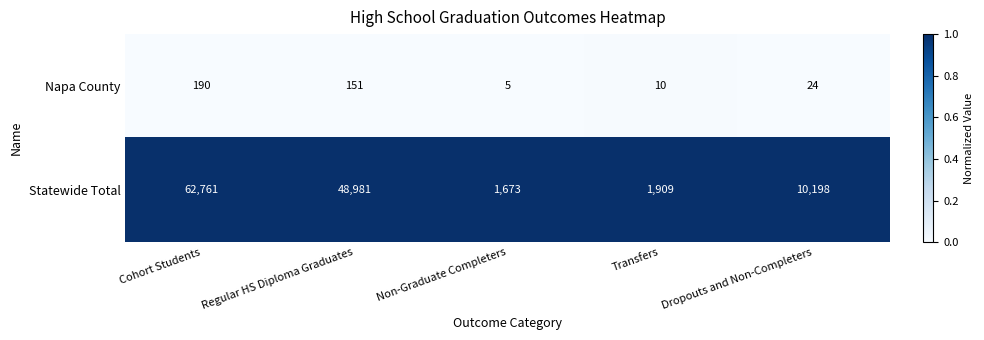

What is the difference between the highest and lowest values at Non-Graduate Completers?

1668